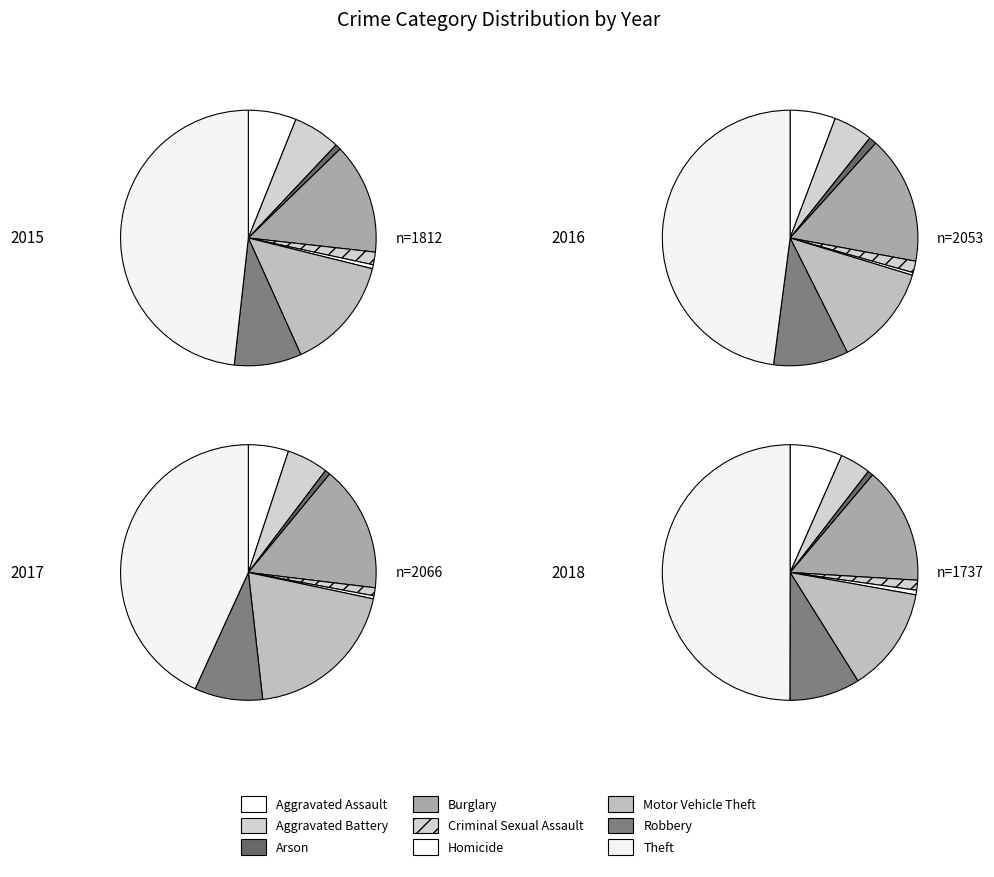

To the nearest percent, what percentage of the pie is Burglary?

16%